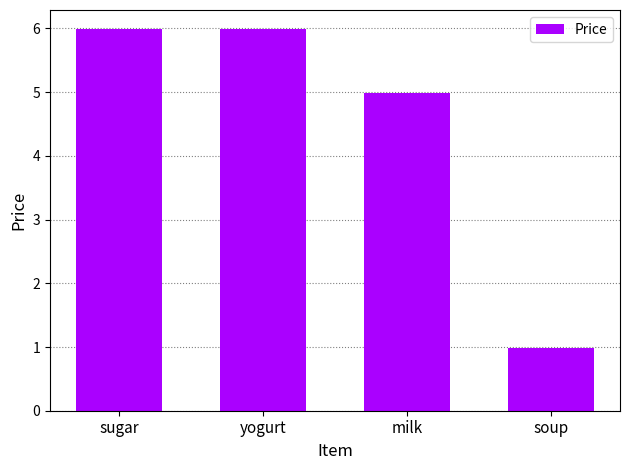

At which label does the data first exceed 5?

sugar